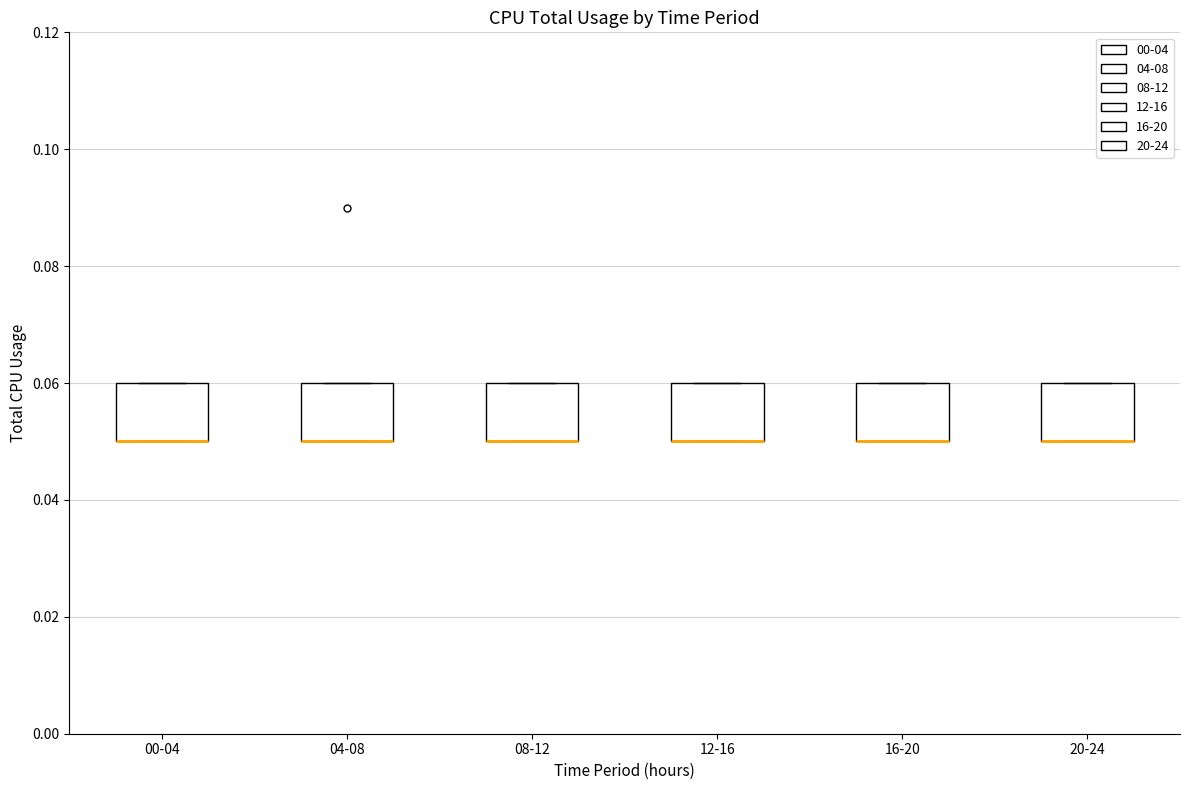

Reading left to right, transcribe this box plot: for each box, give where its median line is, the range the box spans, and where its two whiskers end, as read against the y-axis. The values are not printed on the chart, so give them approximately, as read against the axis.

00-04: median 0.05 (drawn on the box's lower edge), box 0.05 to 0.06, whiskers 0.05 to 0.06
04-08: median 0.05 (drawn on the box's lower edge), box 0.05 to 0.06, whiskers 0.05 to 0.06
08-12: median 0.05 (drawn on the box's lower edge), box 0.05 to 0.06, whiskers 0.05 to 0.06
12-16: median 0.05 (drawn on the box's lower edge), box 0.05 to 0.06, whiskers 0.05 to 0.06
16-20: median 0.05 (drawn on the box's lower edge), box 0.05 to 0.06, whiskers 0.05 to 0.06
20-24: median 0.05 (drawn on the box's lower edge), box 0.05 to 0.06, whiskers 0.05 to 0.06